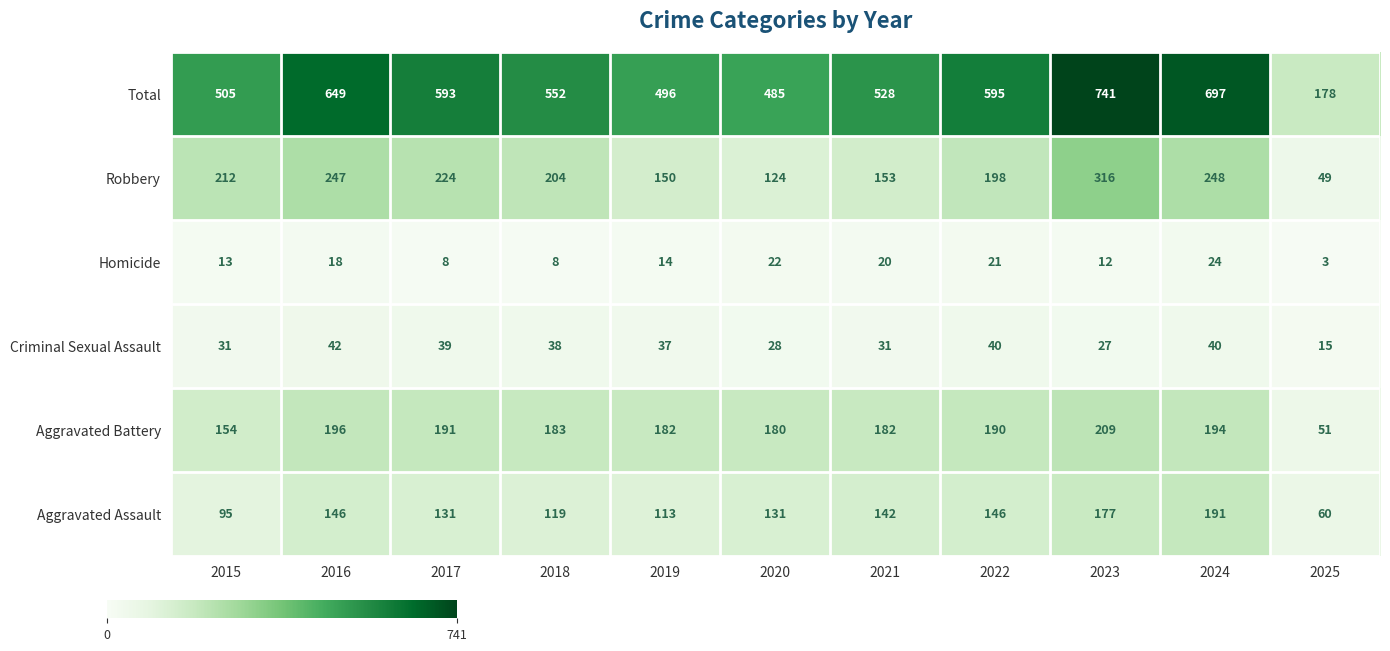

Where is Robbery nearest to the value 182?

2022